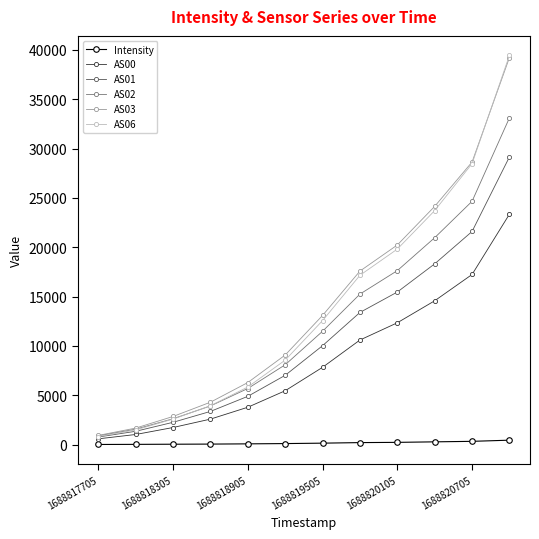

True or false: AS01 has more than 1 points higher than both neighbors.

False